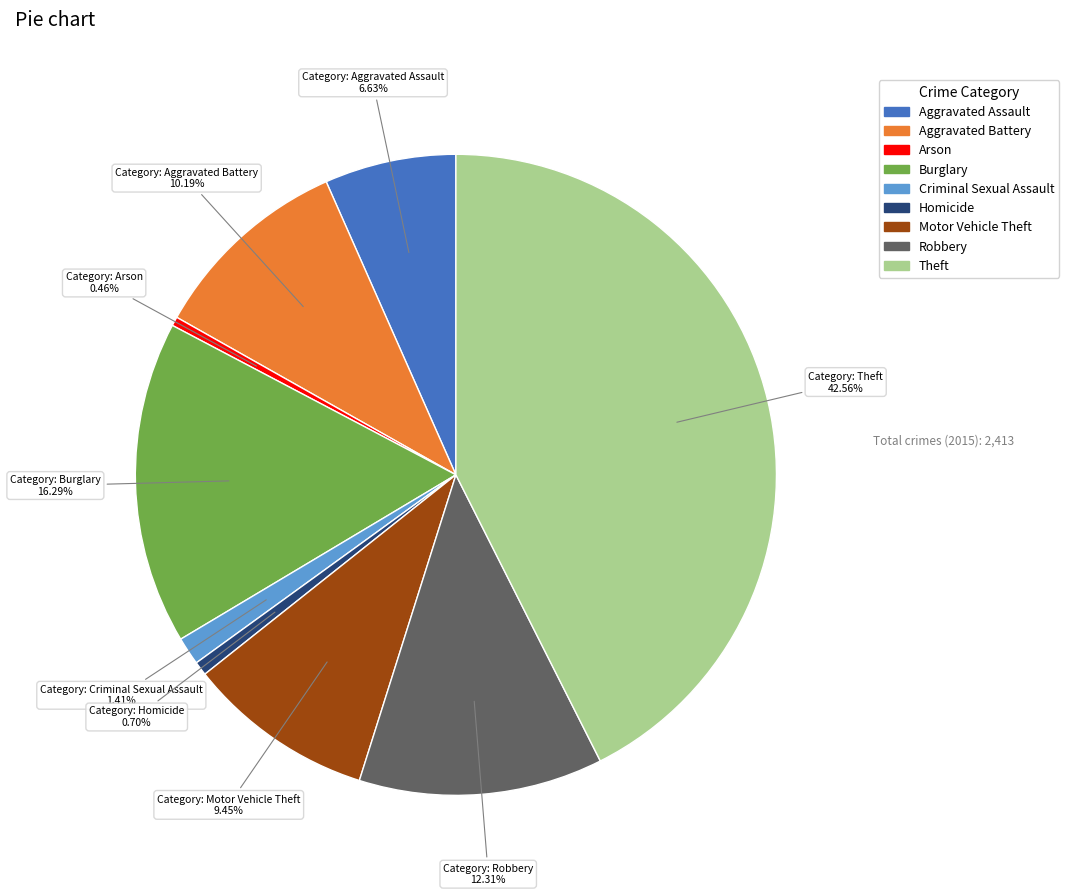

Approximately how many times larger is the value at Burglary compared to Motor Vehicle Theft?

1.7